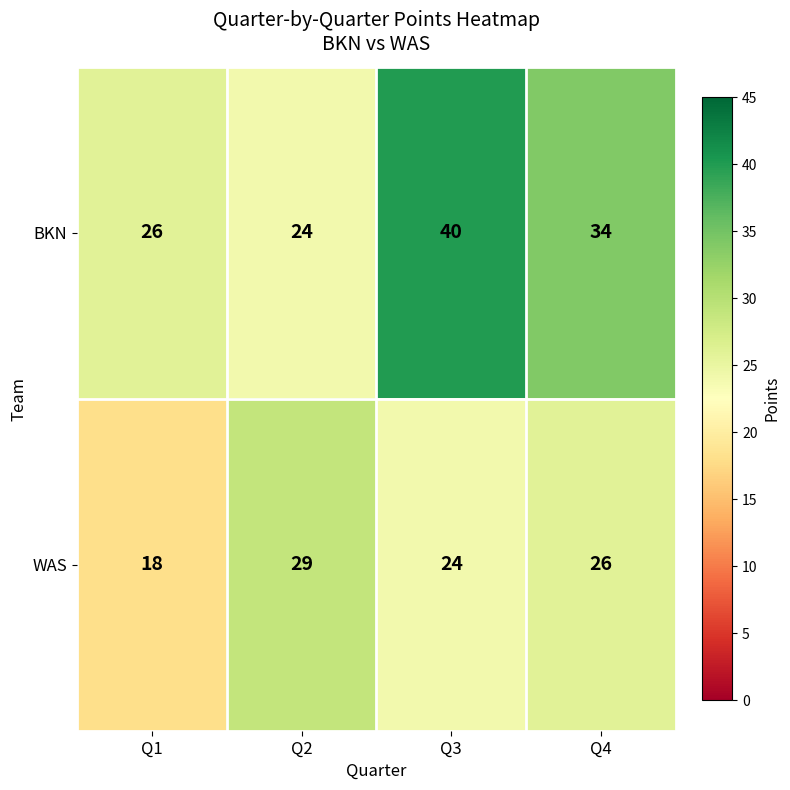

What is the sum of all WAS values?

97